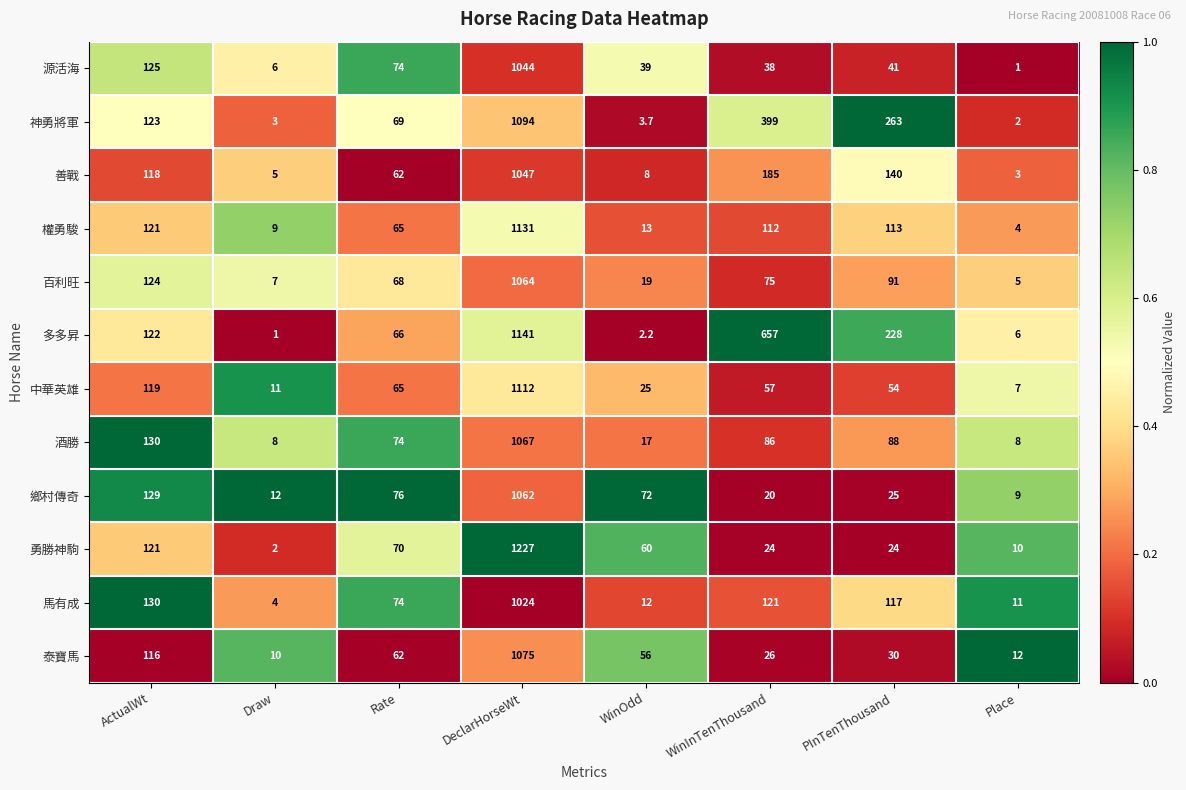

Between Draw and WinInTenThousand, which series saw the biggest shift?

多多昇